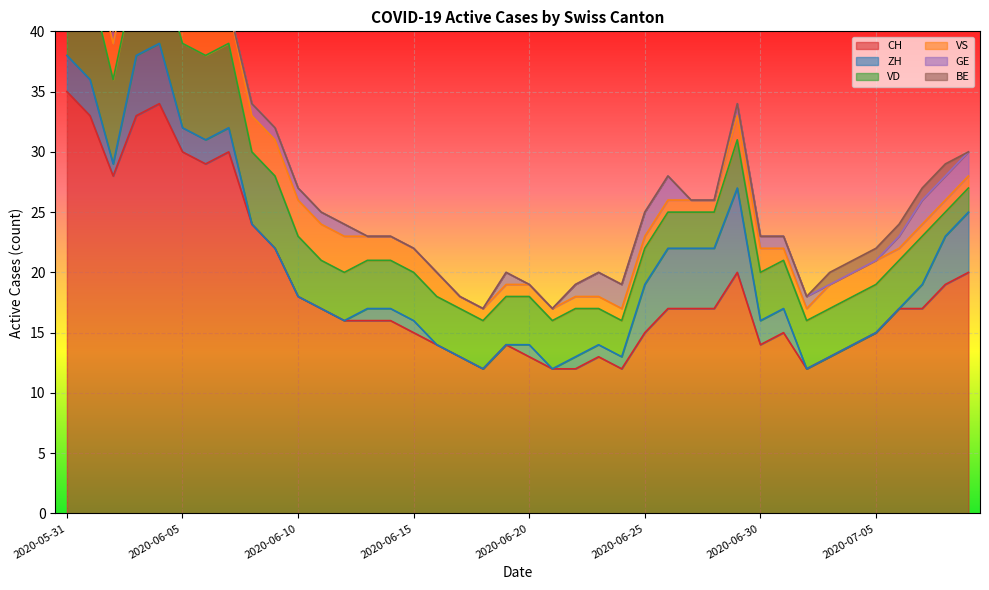

What is the highest value of the CH series?

35